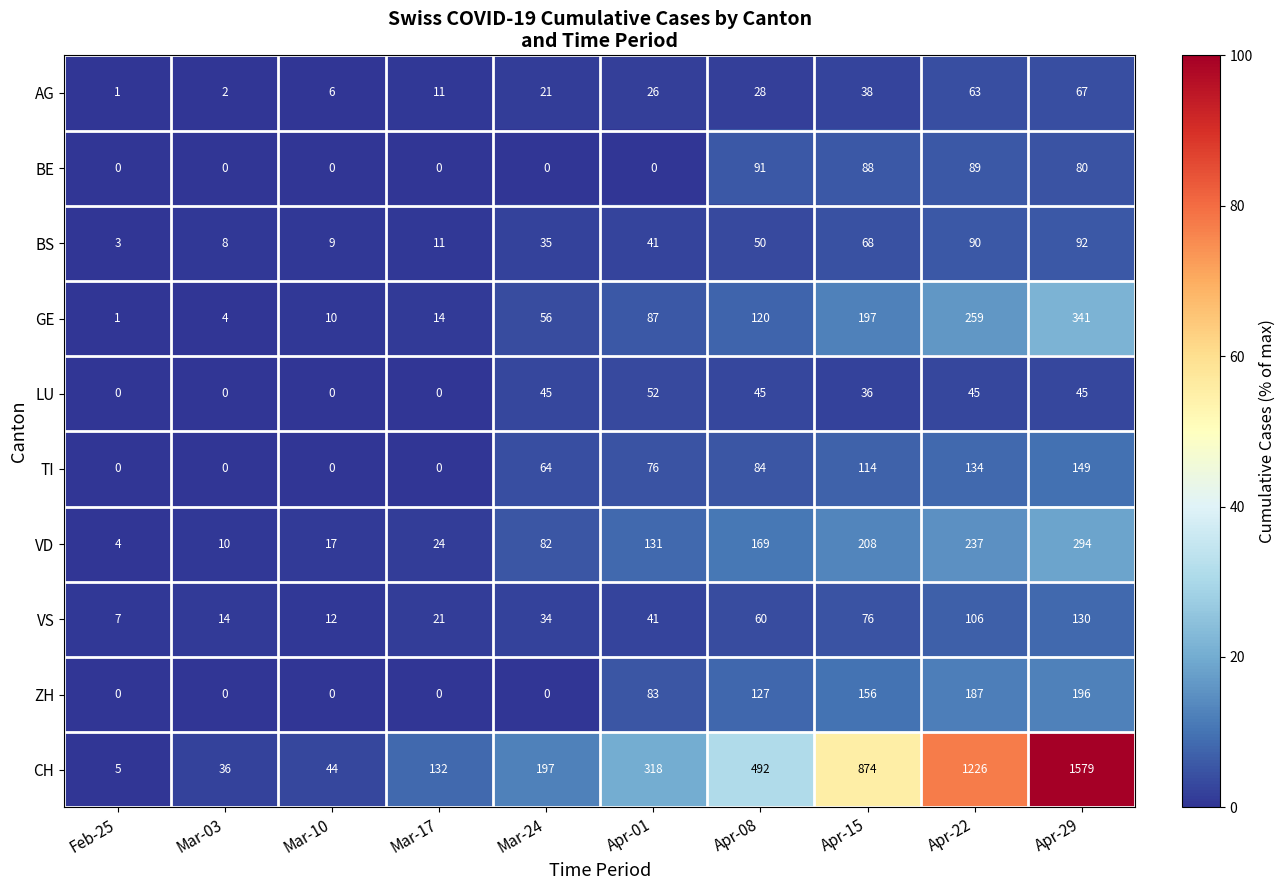

What is the greatest value displayed?

1579